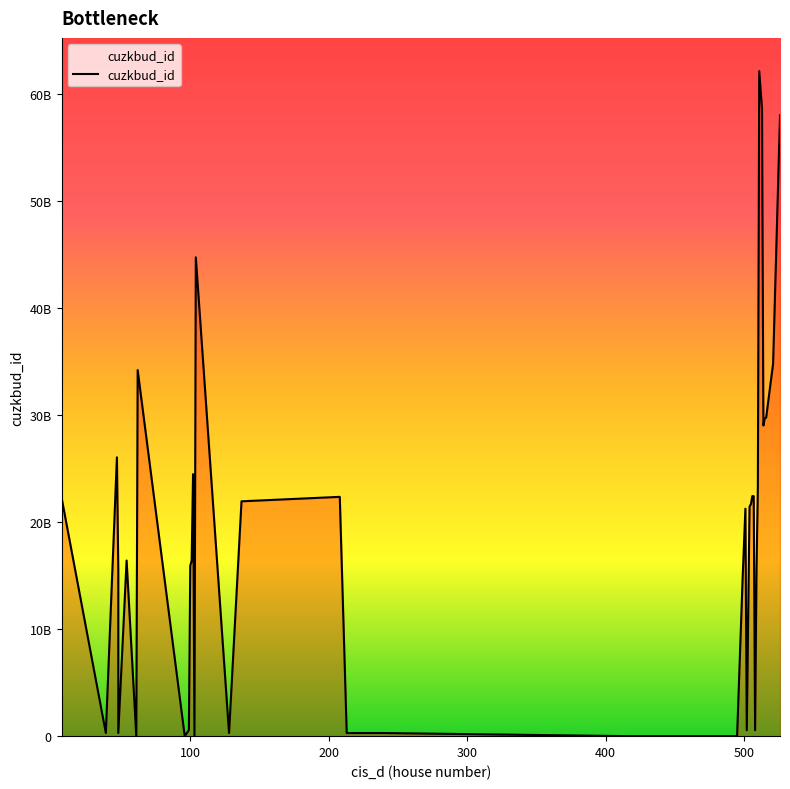

Which category has the lowest value across all series?

495